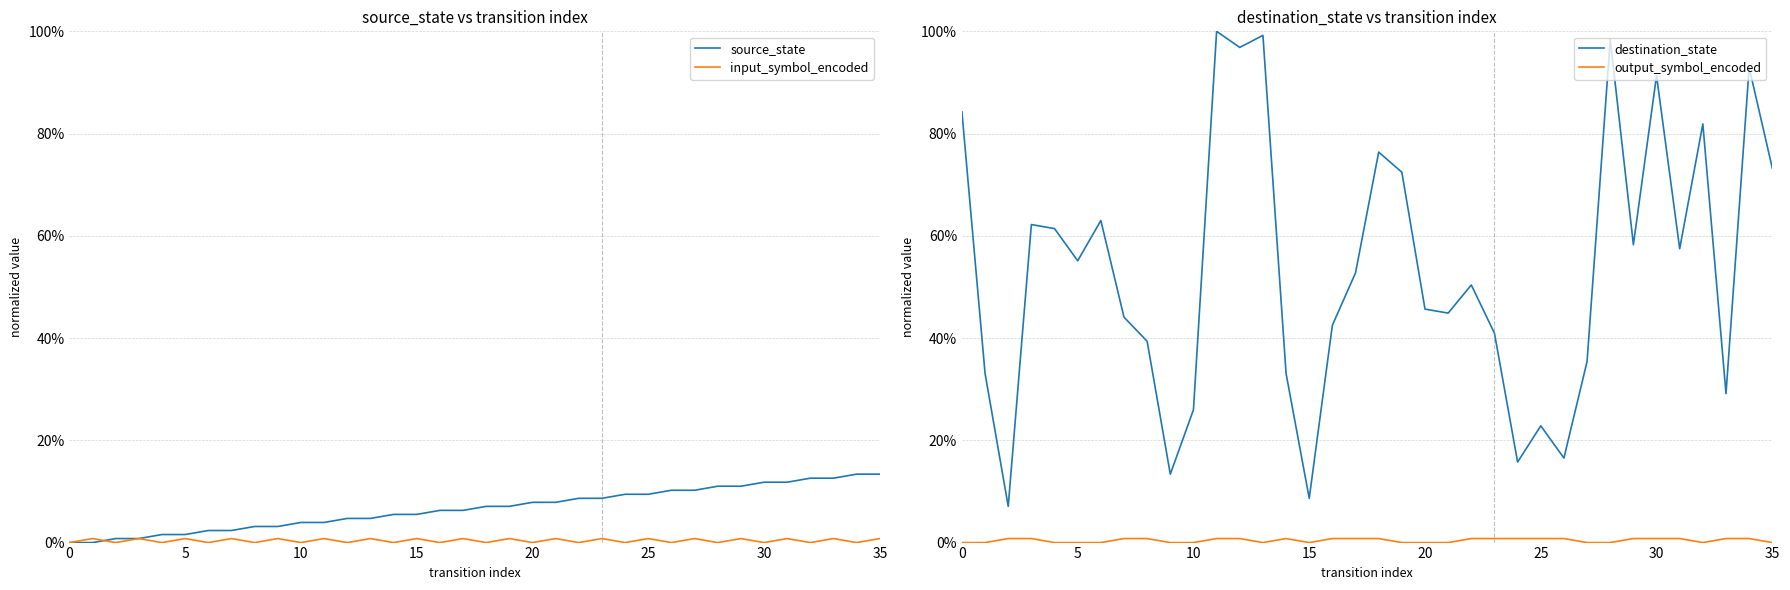

Is this an area chart (filled region under the line)?

No